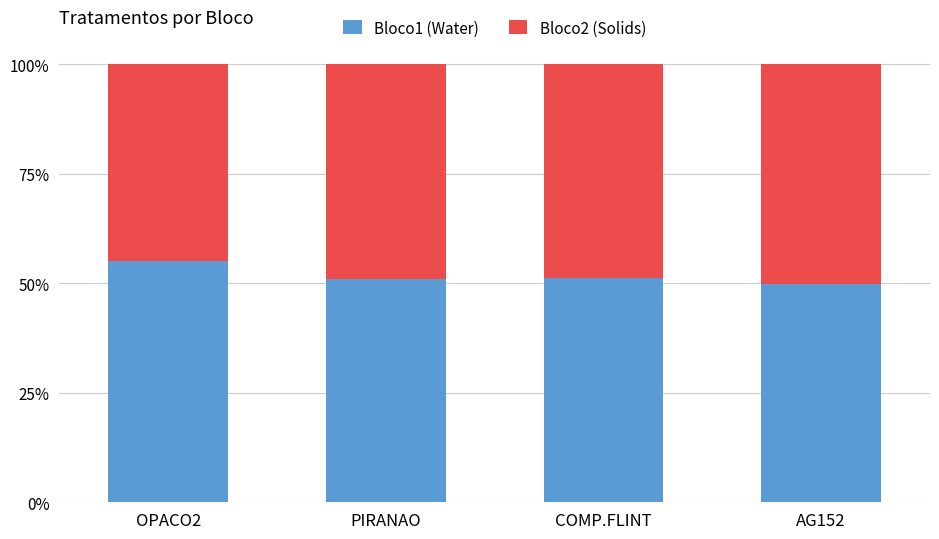

The value of Bloco1 (Water) at OPACO2 is 77.5. True or false?

False